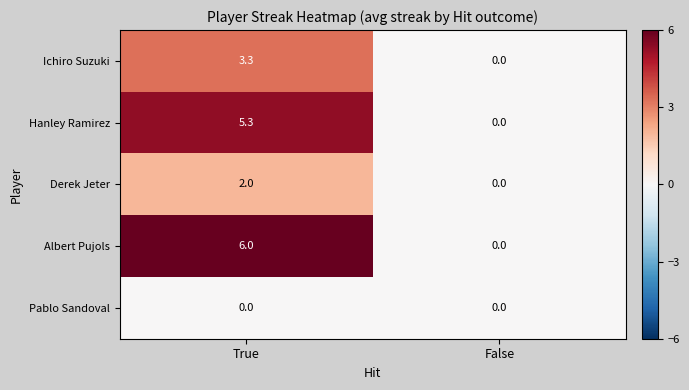

Reading left to right, extract all data points from this chart.

Ichiro Suzuki: 3.3	0.0
Hanley Ramirez: 5.3	0.0
Derek Jeter: 2.0	0.0
Albert Pujols: 6.0	0.0
Pablo Sandoval: 0.0	0.0